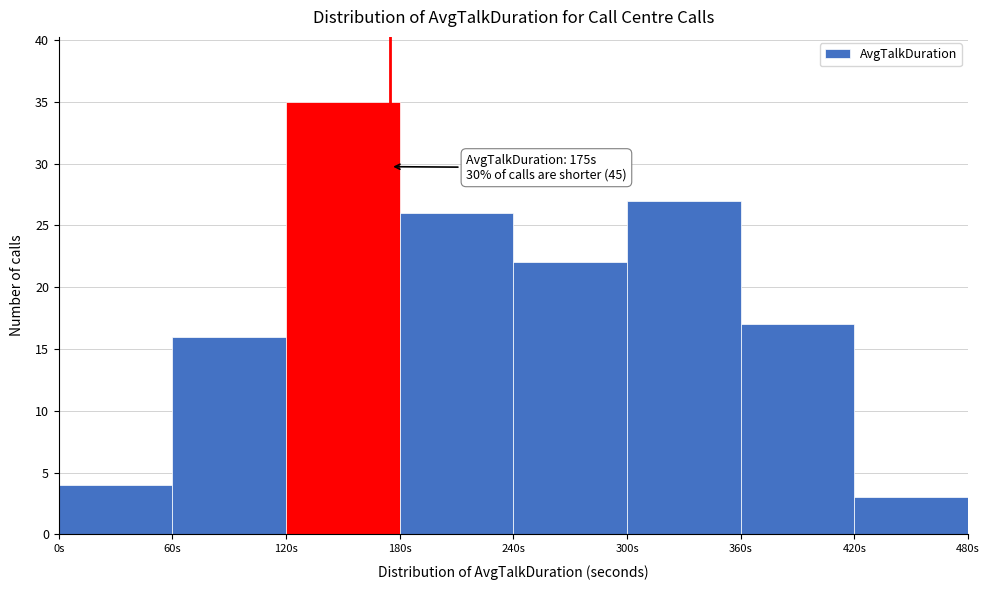

Over which range of the x-axis is the bar tallest?

120 to 180